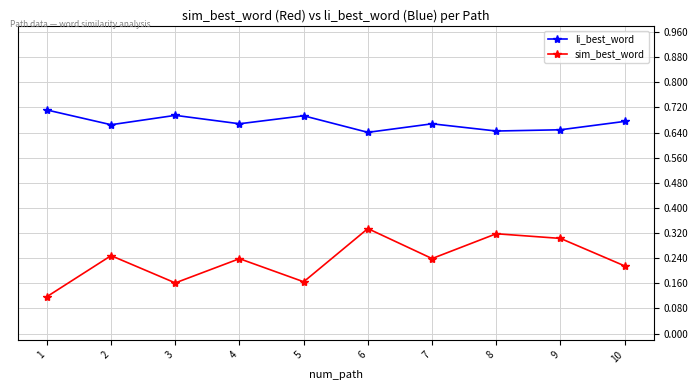

How many sim_best_word values are between 0 and 1?

10